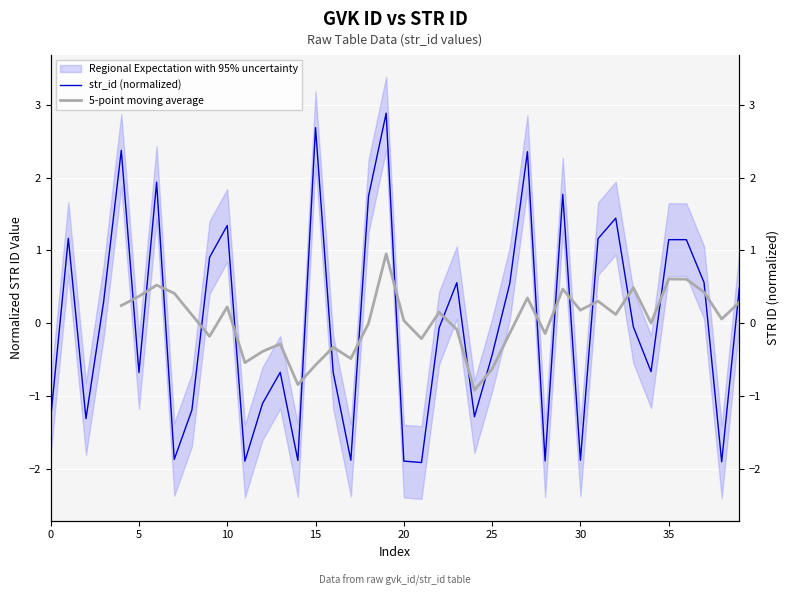

Which series has the widest spread of values?

str_id (normalized)